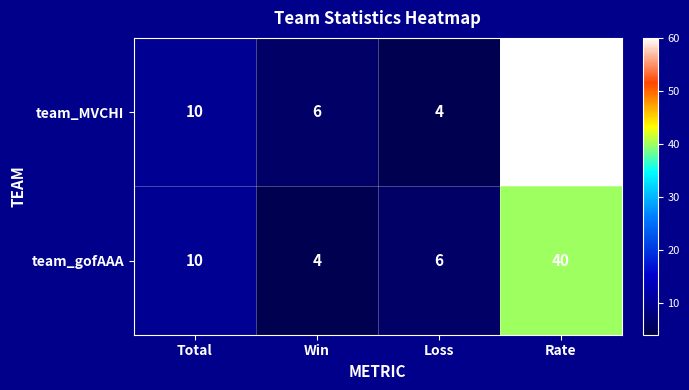

What is the total value across all series at Loss?

10